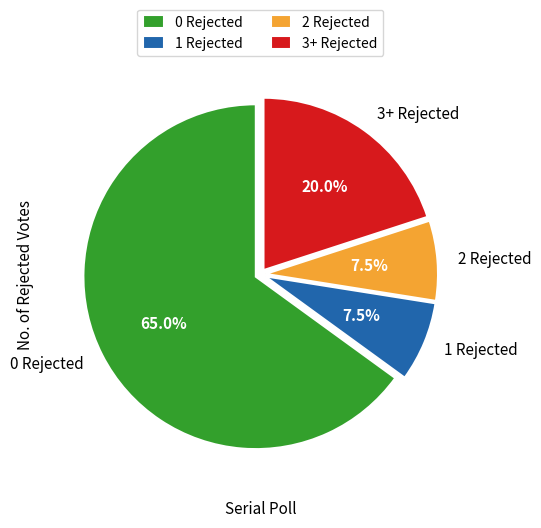

What percentage do 3+ Rejected and 2 Rejected together represent?

27.5%